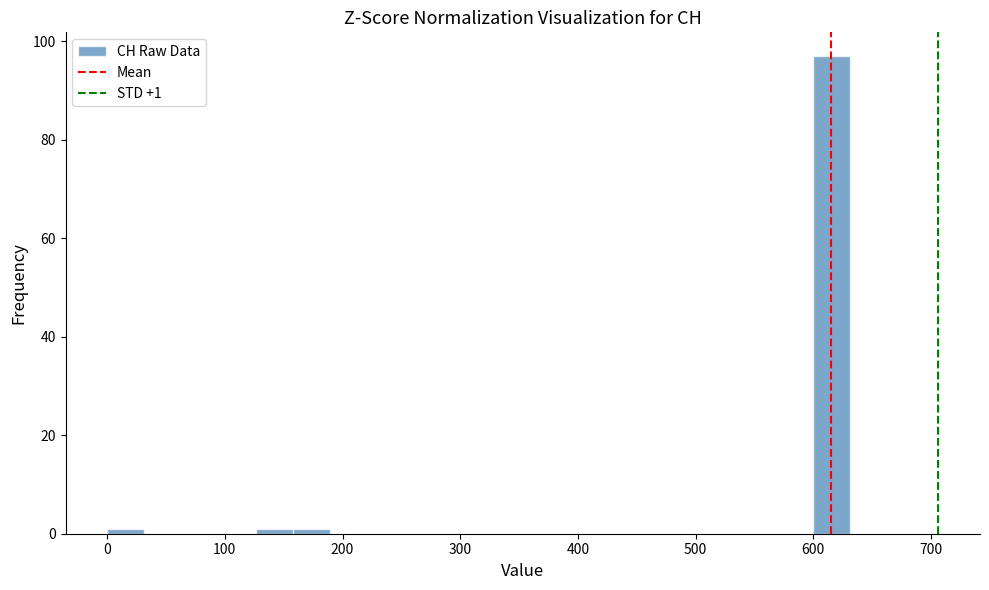

Around what value on the x-axis is the tallest bar? Give the approximate position of its centre, as read against the axis.

620